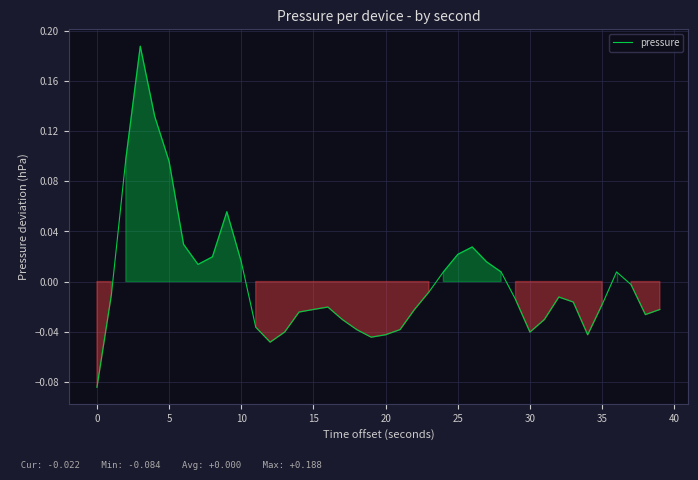

What is the difference between the maximum and minimum values?

0.3